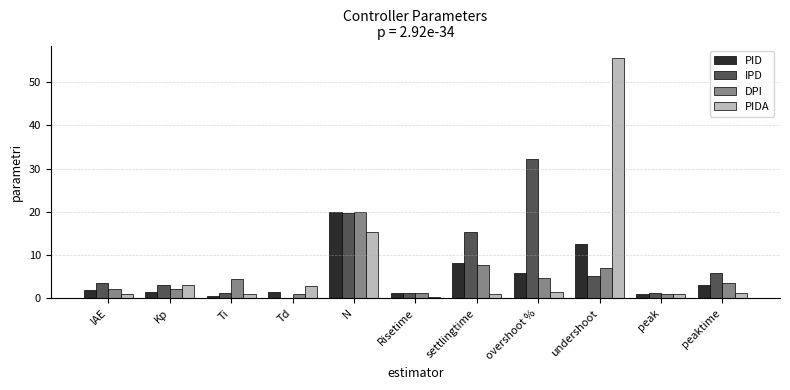

True or false: PID has a value of 1.9 at IAE.

True